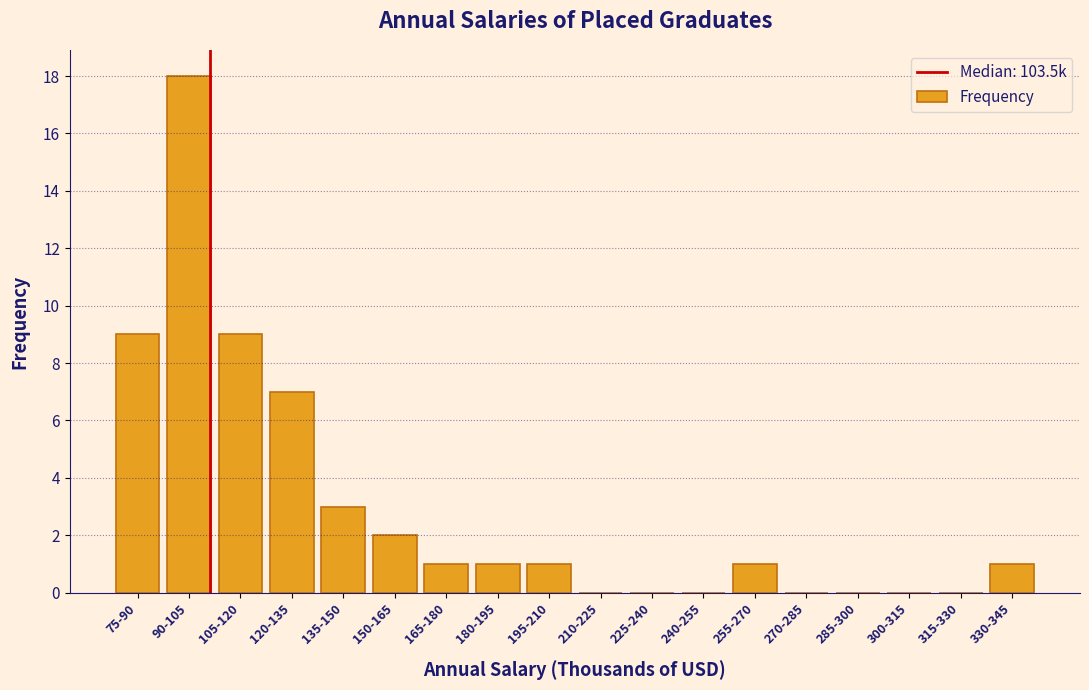

Reading right to left, transcribe all the data shown in this chart.

330-345=1	315-330=0	300-315=0	285-300=0	270-285=0	255-270=1	240-255=0	225-240=0	210-225=0	195-210=1	180-195=1	165-180=1	150-165=2	135-150=3	120-135=7	105-120=9	90-105=18	75-90=9